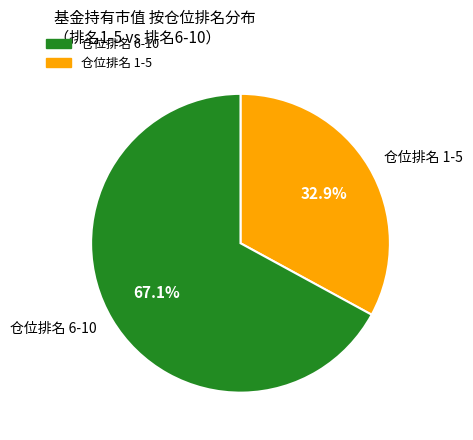

Which has a higher value, 仓位排名 1-5 or 仓位排名 6-10?

仓位排名 6-10